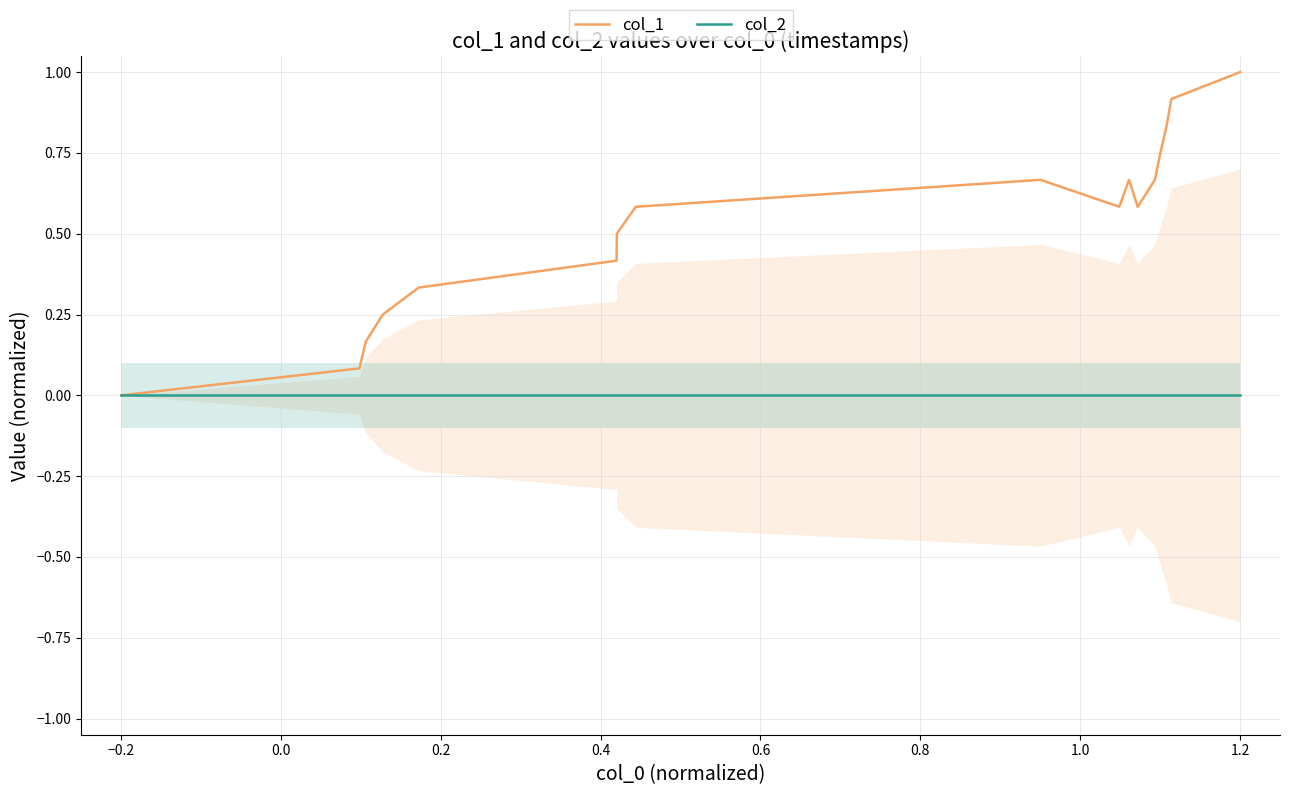

Rank the series by their average value, from lowest to highest.

col_2, col_1